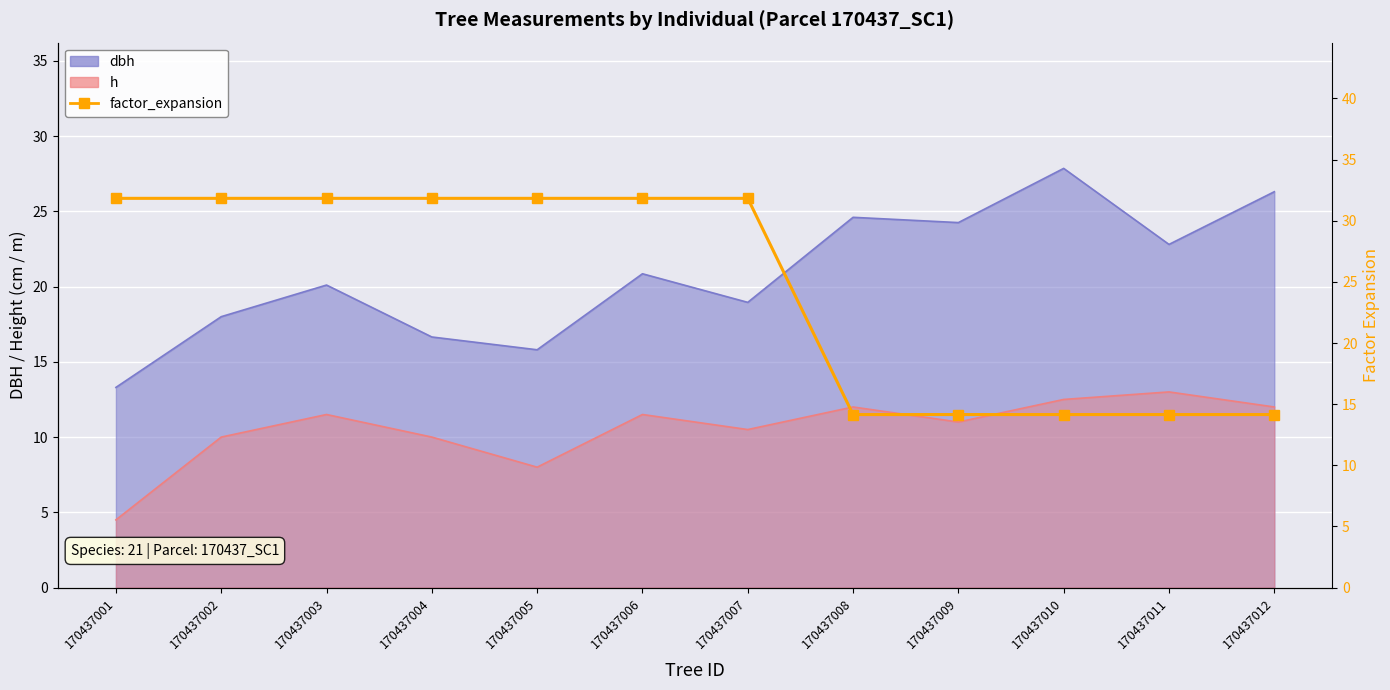

What is the value of the 6th point from the left?

31.8